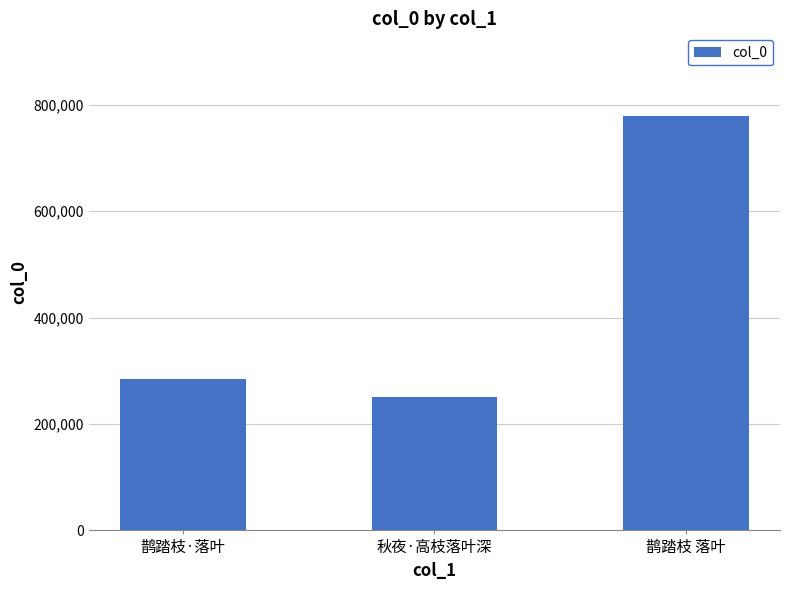

Approximately how many times larger is the value at 鹊踏枝·落叶 compared to 鹊踏枝 落叶?

0.4